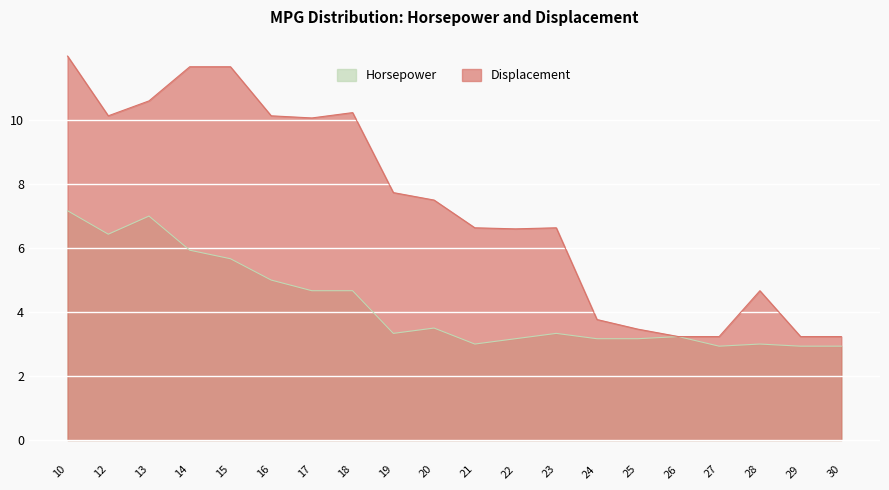

At 19, list the series in order from largest to smallest.

Displacement, Horsepower